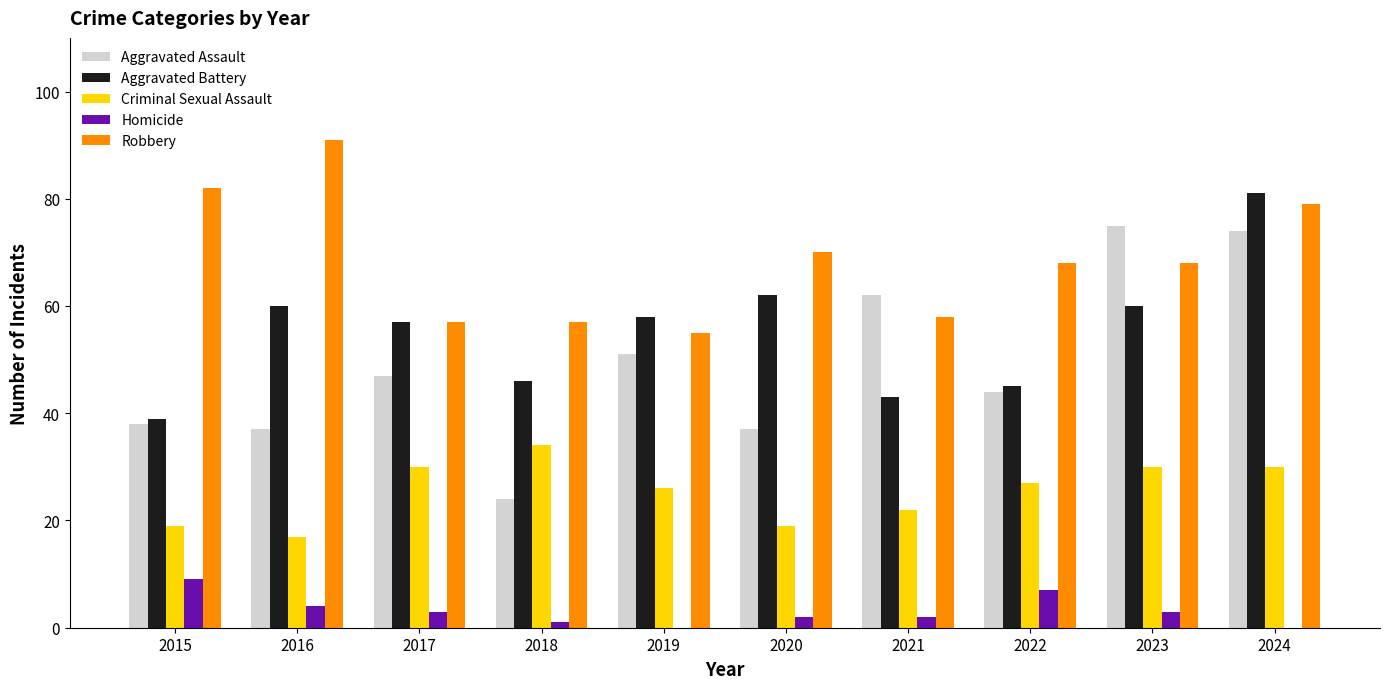

Which series has the largest range (max minus min)?

Aggravated Assault